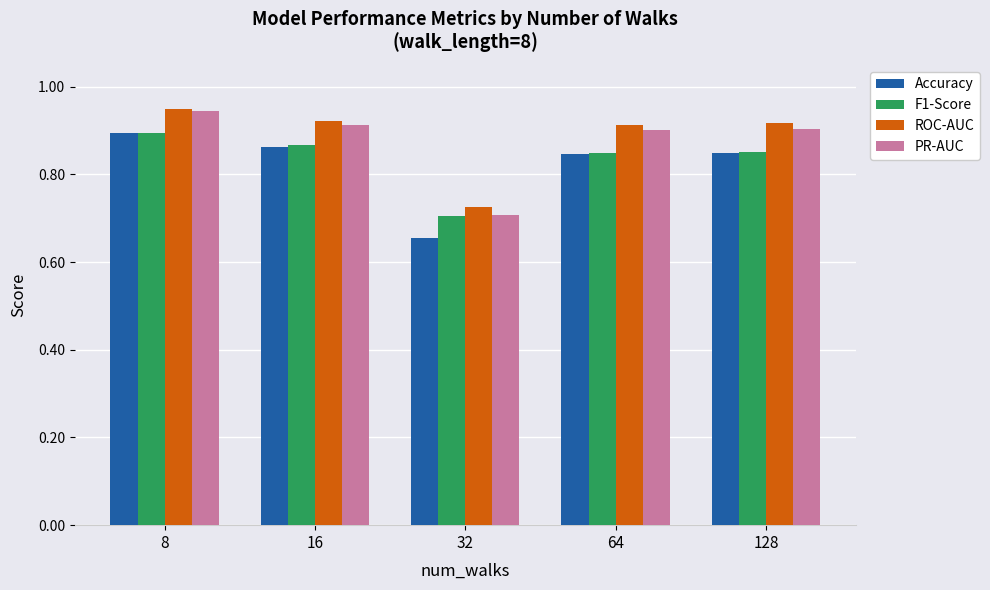

Rank the series by their average value, from lowest to highest.

Accuracy, F1-Score, PR-AUC, ROC-AUC